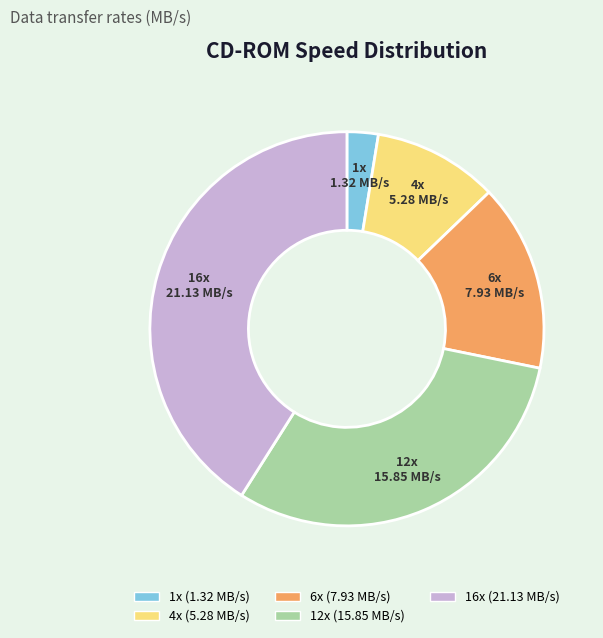

Rank the categories by value from lowest to highest.

1x, 4x, 6x, 12x, 16x